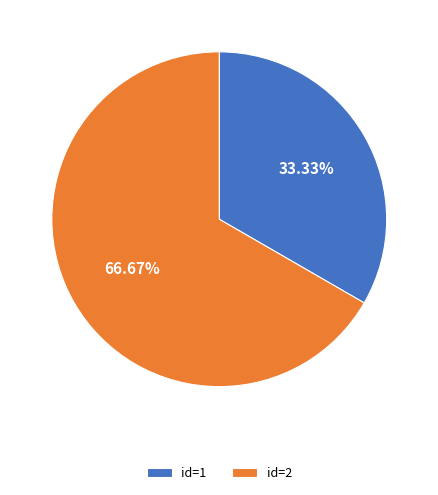

Count the number of slices in the pie.

2